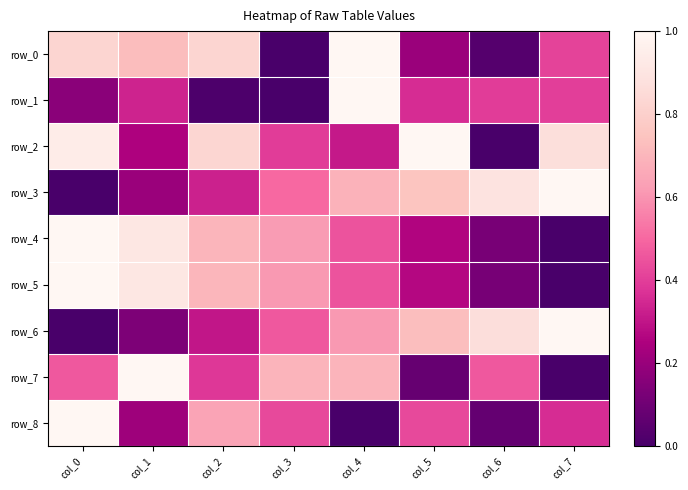

Reading left to right, extract all data points from this chart.

row_0: 0.8	0.7	0.8	0.0	1.0	0.2	0.0	0.4
row_1: 0.2	0.3	0.0	0.0	1.0	0.4	0.4	0.4
row_2: 0.9	0.3	0.8	0.4	0.3	1.0	0.0	0.9
row_3: 0.0	0.2	0.3	0.5	0.7	0.8	0.9	1.0
row_4: 1.0	0.9	0.7	0.6	0.5	0.3	0.1	0.0
row_5: 1.0	0.9	0.7	0.6	0.5	0.3	0.1	0.0
row_6: 0.0	0.1	0.3	0.5	0.6	0.7	0.9	1.0
row_7: 0.5	1.0	0.4	0.7	0.7	0.1	0.5	0.0
row_8: 1.0	0.2	0.6	0.4	0.0	0.4	0.1	0.4